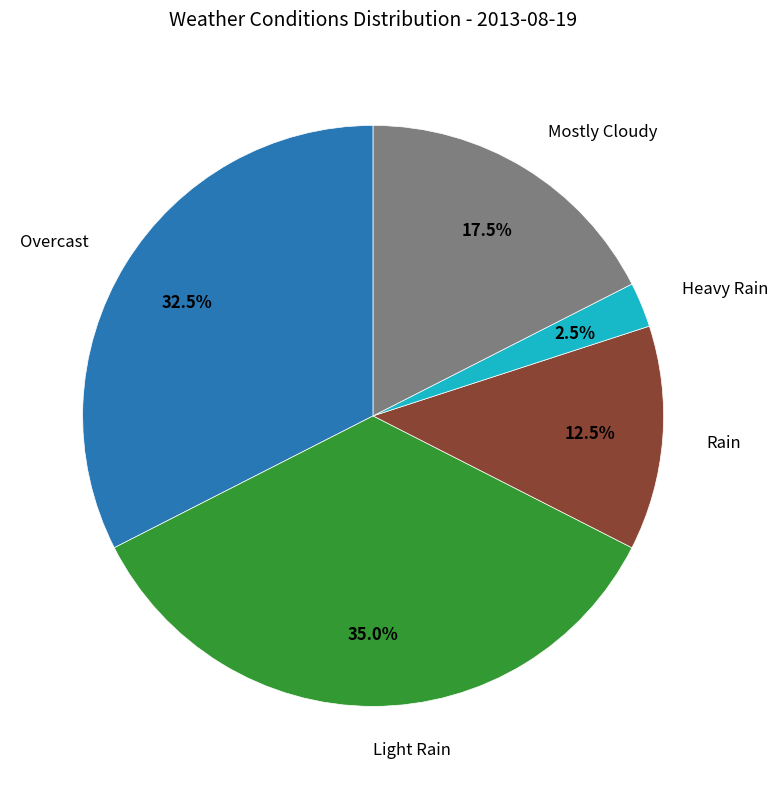

Does Light Rain represent more than half of the total?

No